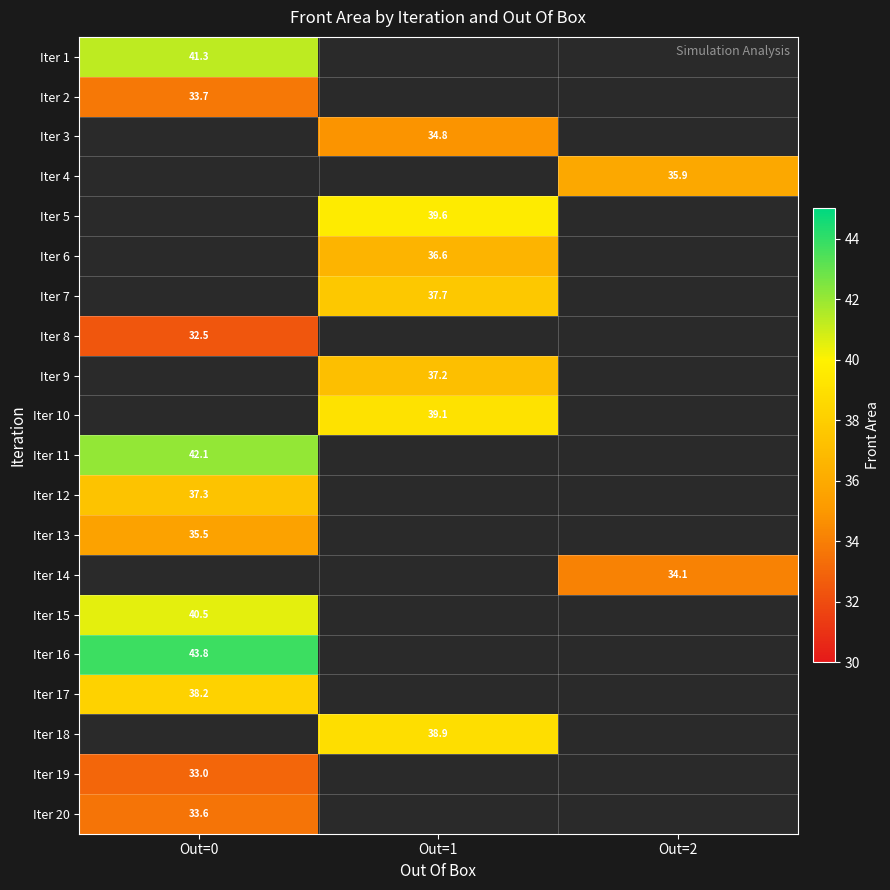

Is the value of Iter 16 at Out=0 greater than the value of Iter 11 at Out=0?

Yes